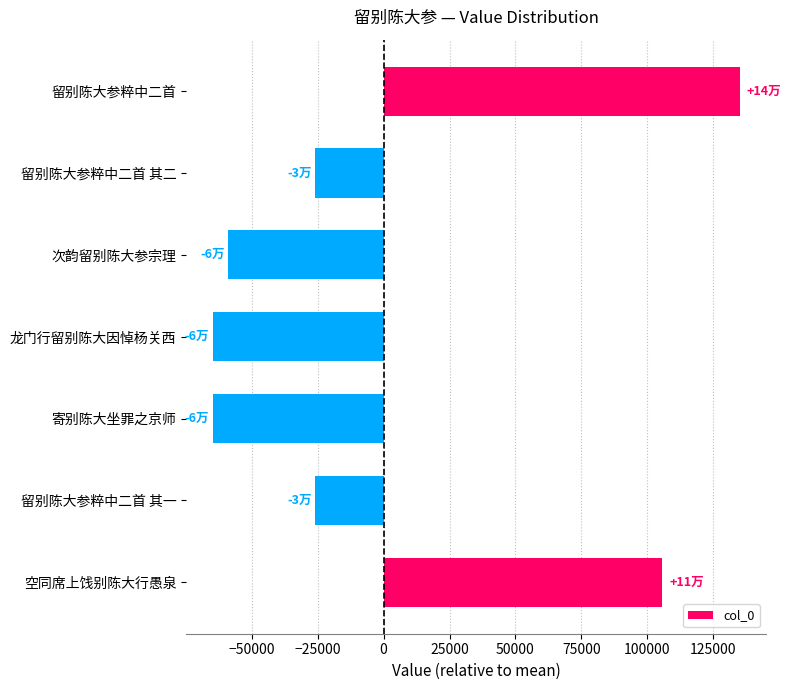

What is the change in value from 留别陈大参粹中二首 其一 to 留别陈大参粹中二首?

+160972.0